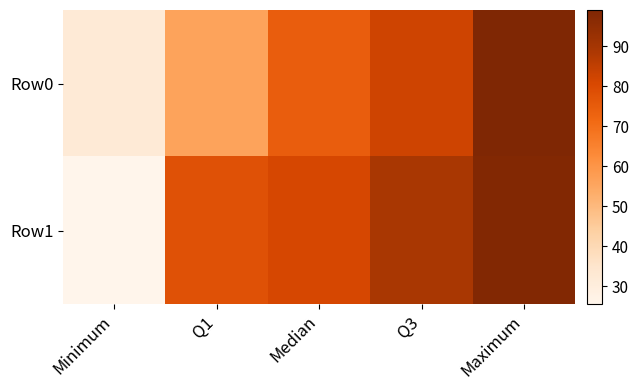

At how many categories does at least one series exceed 31?

5